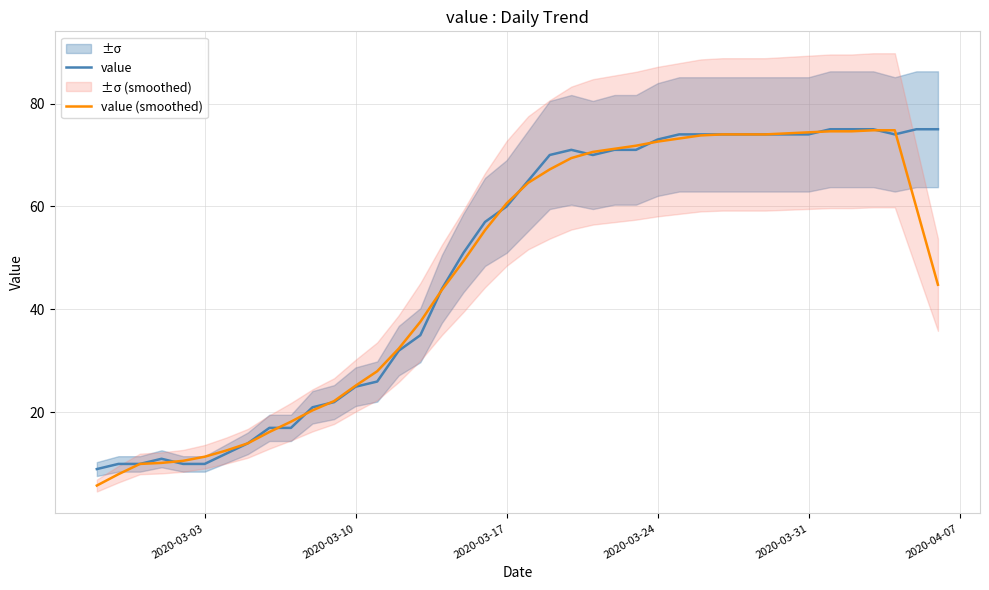

True or false: value and value (smoothed) cross at least once.

True